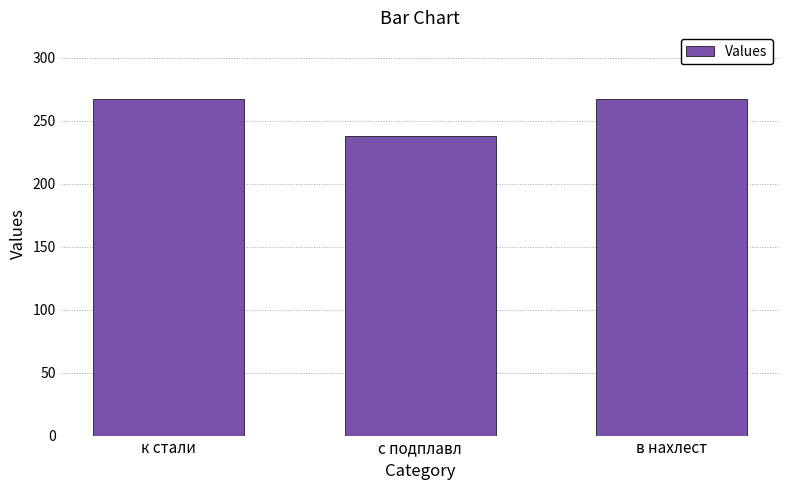

The value at с подплавл is 356. True or false?

False